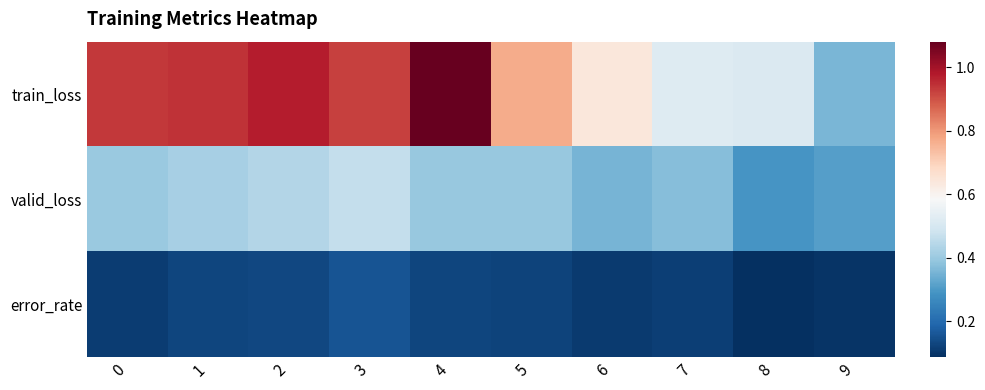

How many series are shown in this chart?

3